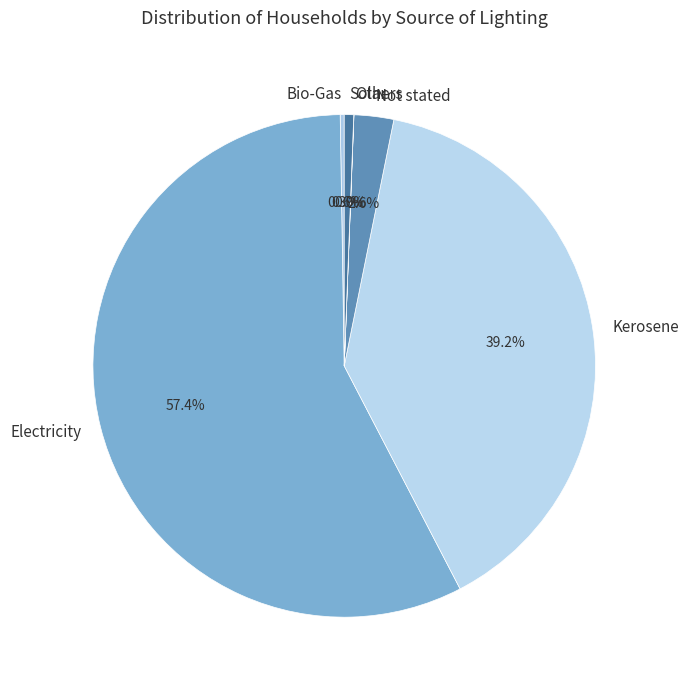

True or false: Not stated accounts for 12% of the total.

False